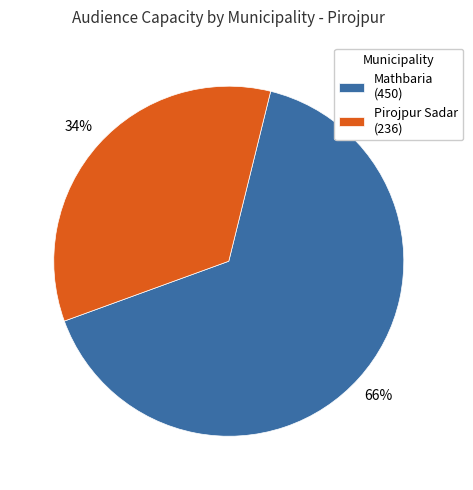

To the nearest percent, what is the average slice percentage?

50%